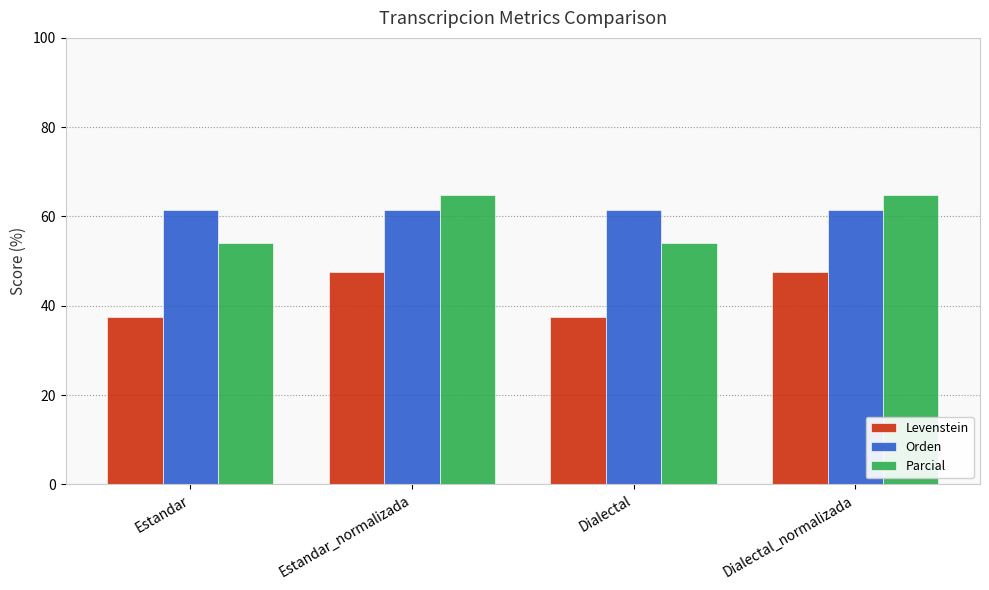

What is the difference between the maximum and second lowest values in the Parcial series?

10.7